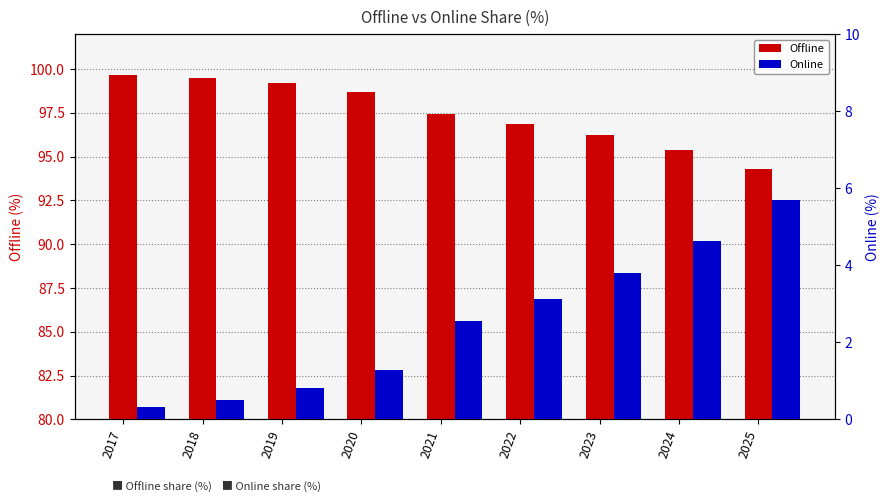

At how many categories does at least one series exceed 75?

9